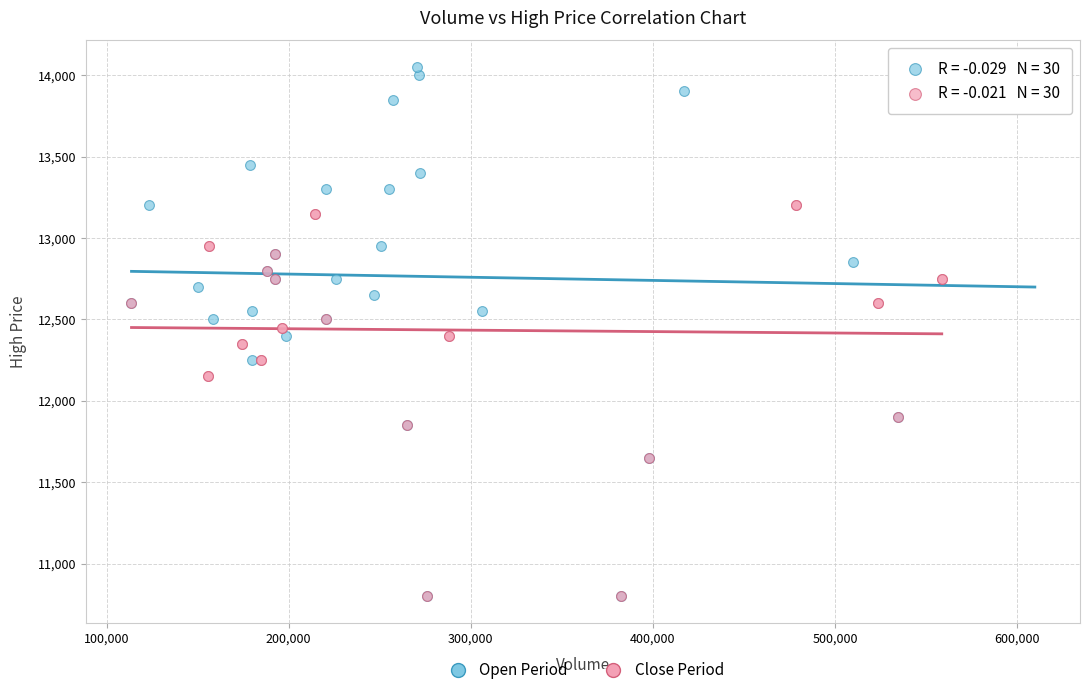

Which series has the largest Y range (max minus min)?

Open Period